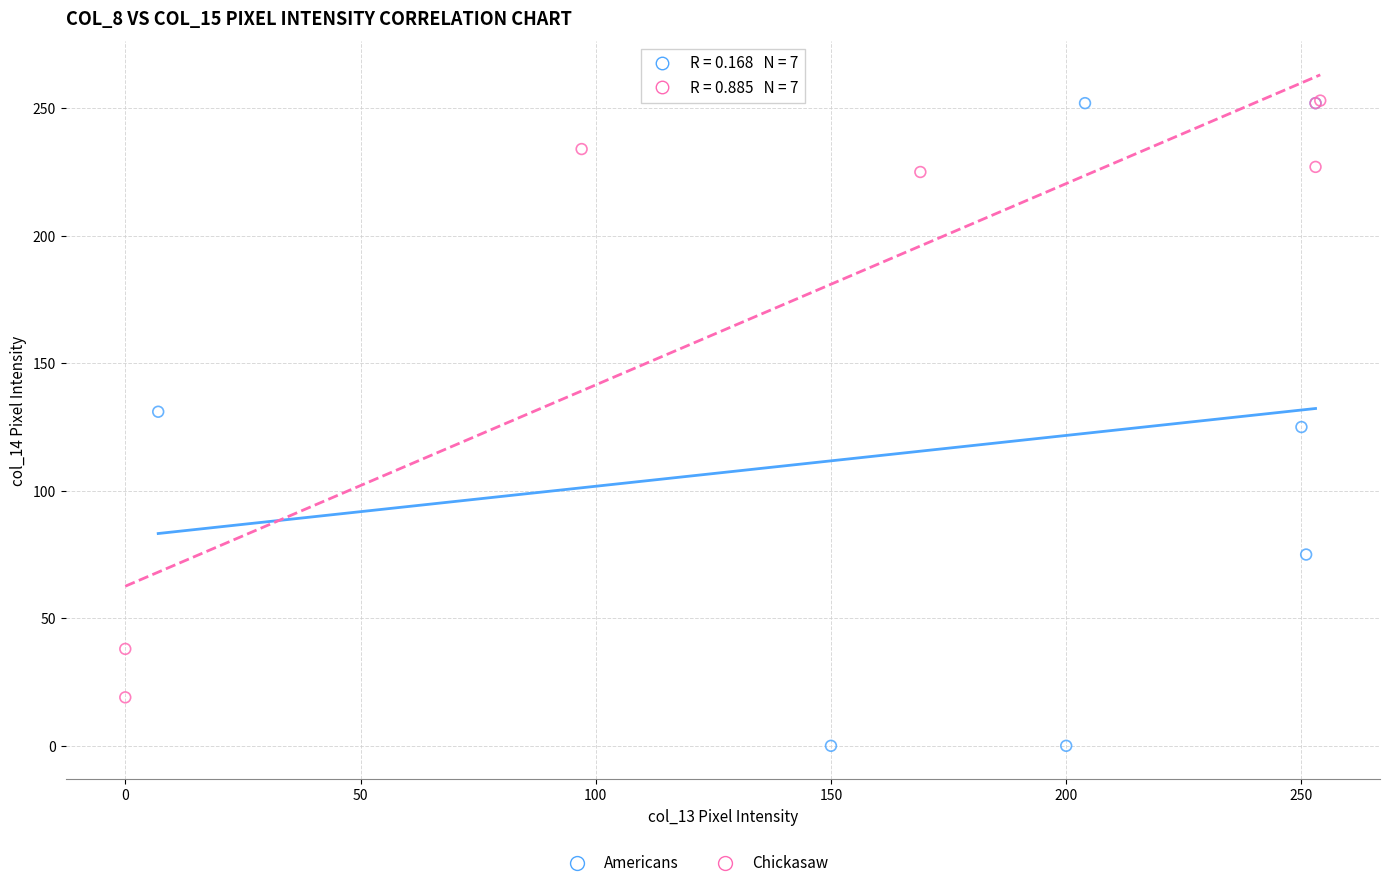

Which series contains the lowest Y value?

Americans